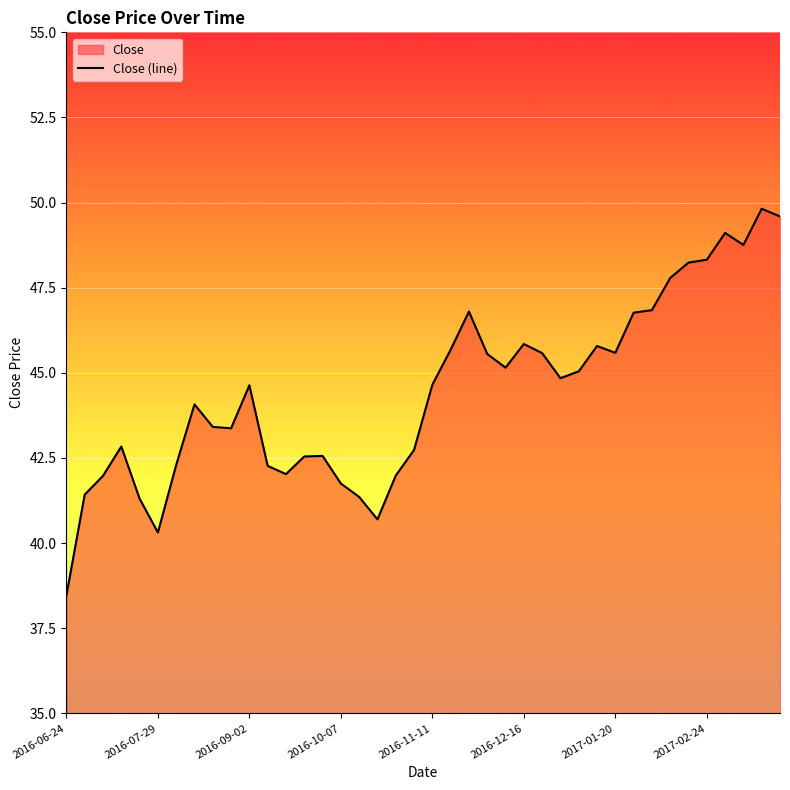

What is the difference between the values at 36 and 23?

3.6